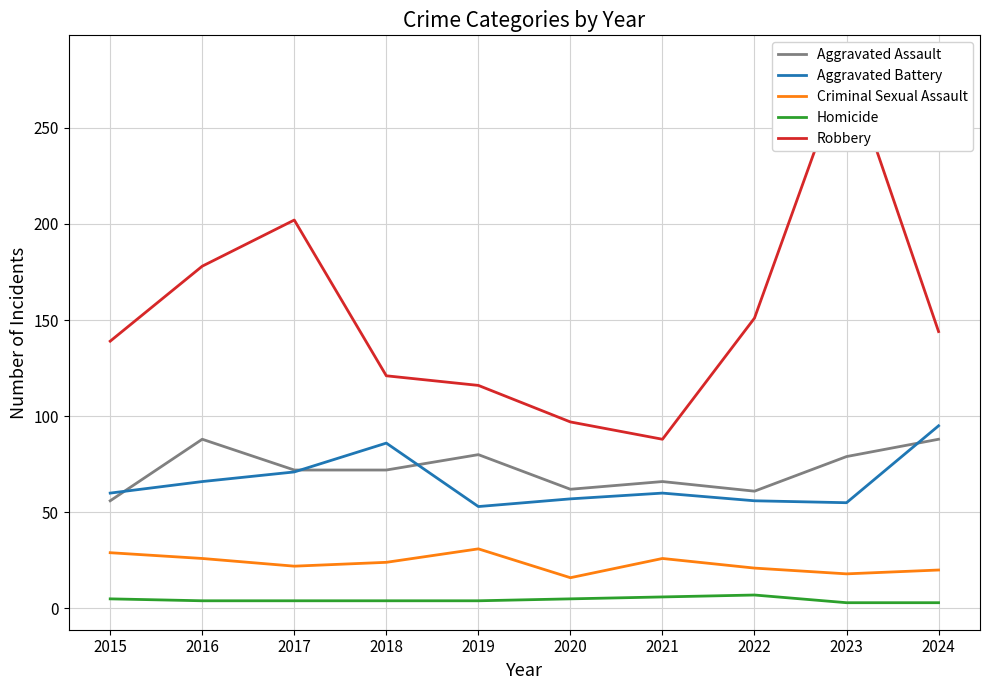

What is the difference between the maximum and second lowest values in the Homicide series?

4